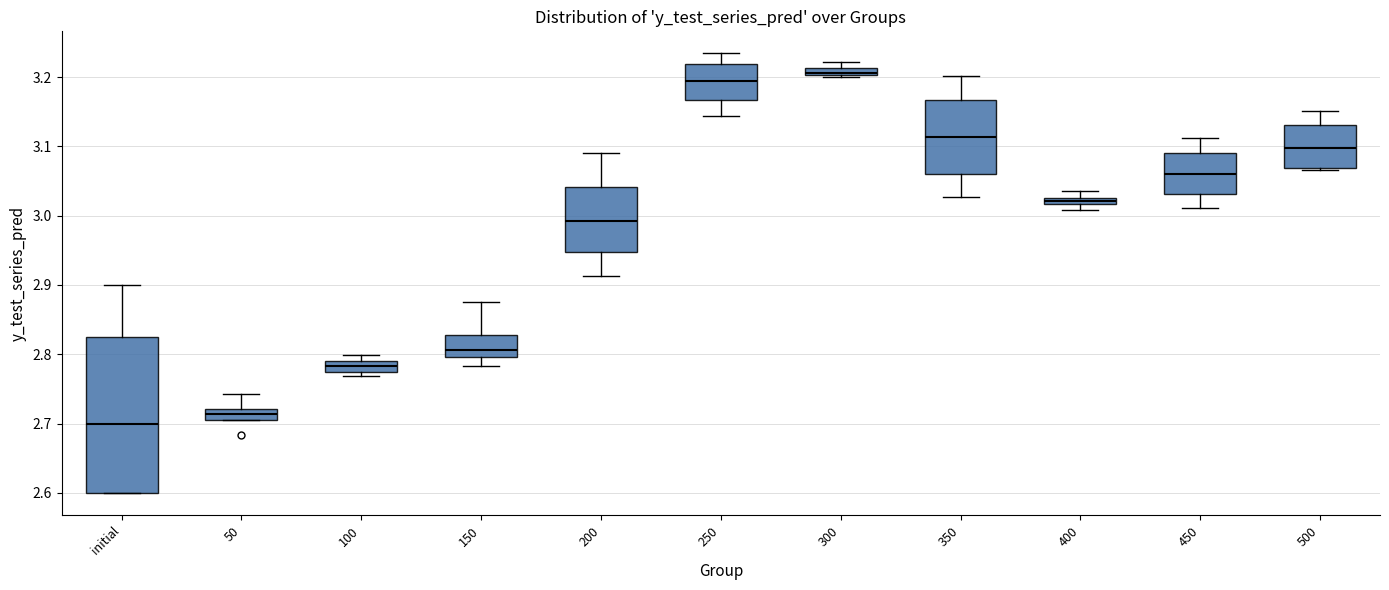

Where is the lower edge of the box for 500 on the y-axis? The values are not printed on the chart, so give them approximately, as read against the axis.

3.07